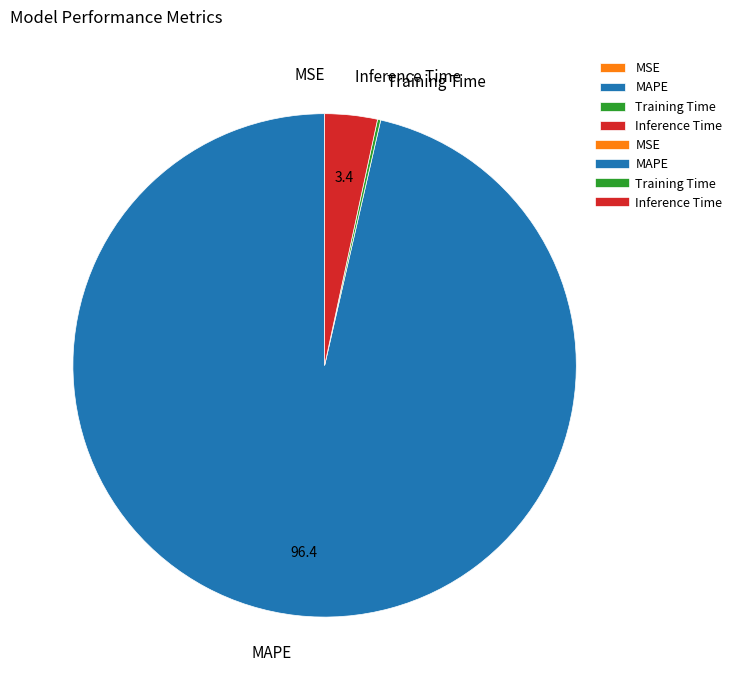

What is the majority slice?

MAPE